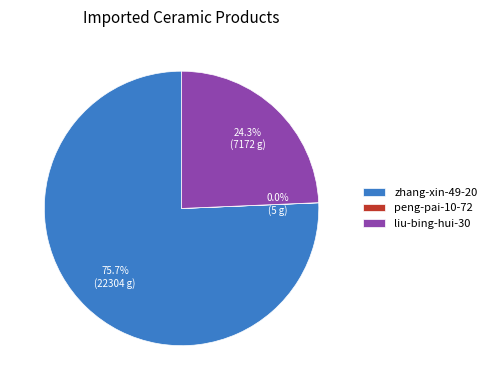

To the nearest percent, what portion does liu-bing-hui-30 represent?

24%